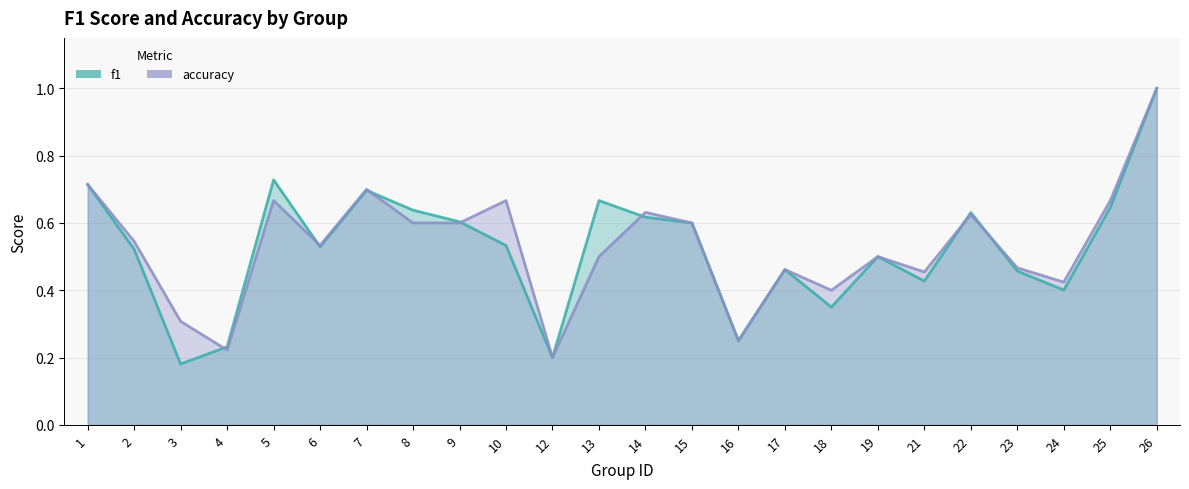

How many categories are shown in the chart?

24